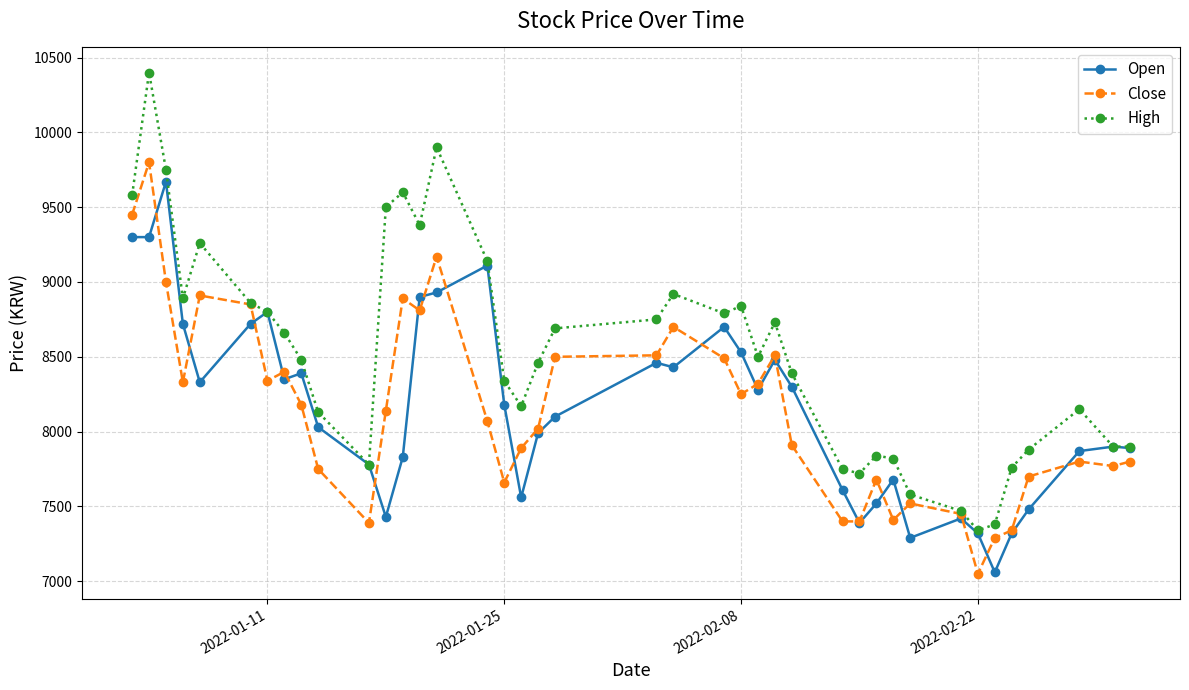

What is the value of the High point at the 1st from the left?

9580